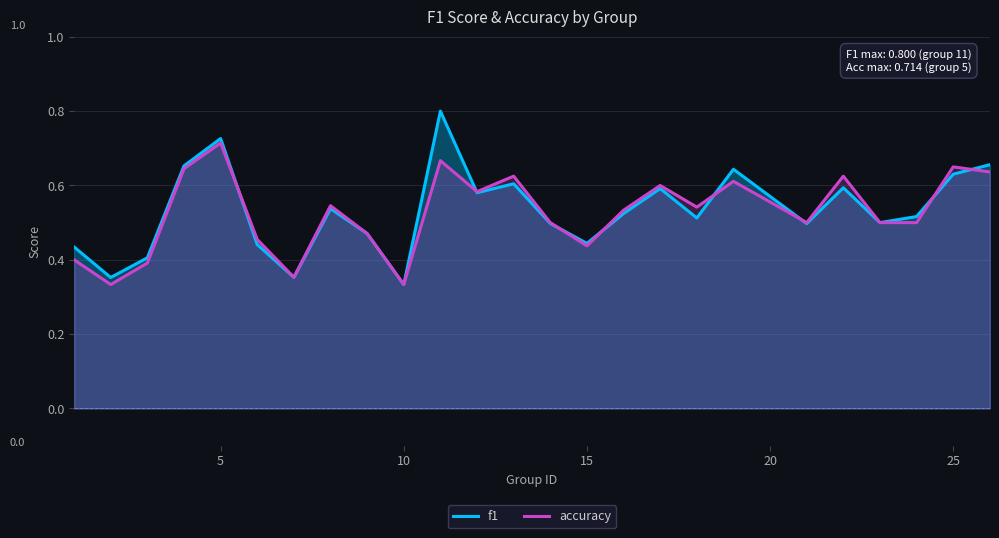

What is the highest value of the accuracy series?

0.7